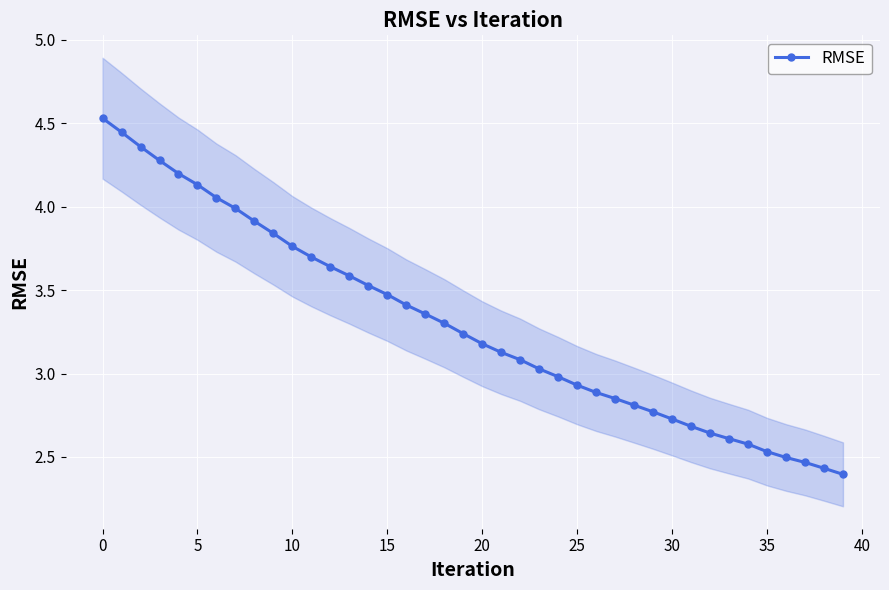

Count the number of values greater than 3.

24